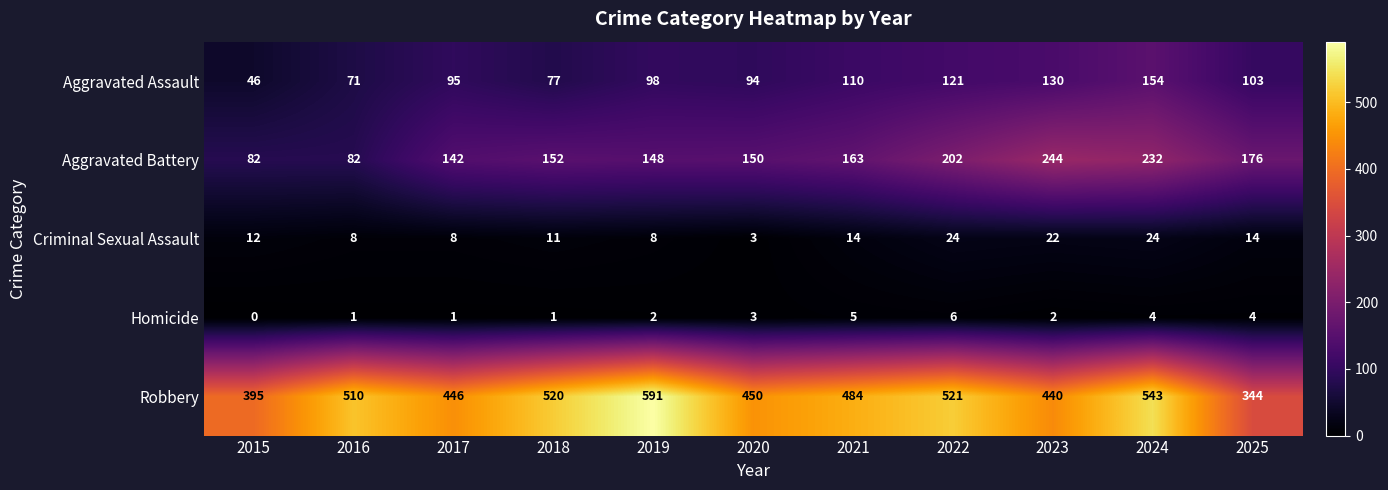

The Criminal Sexual Assault series shows 40 at 2024. True or false?

False